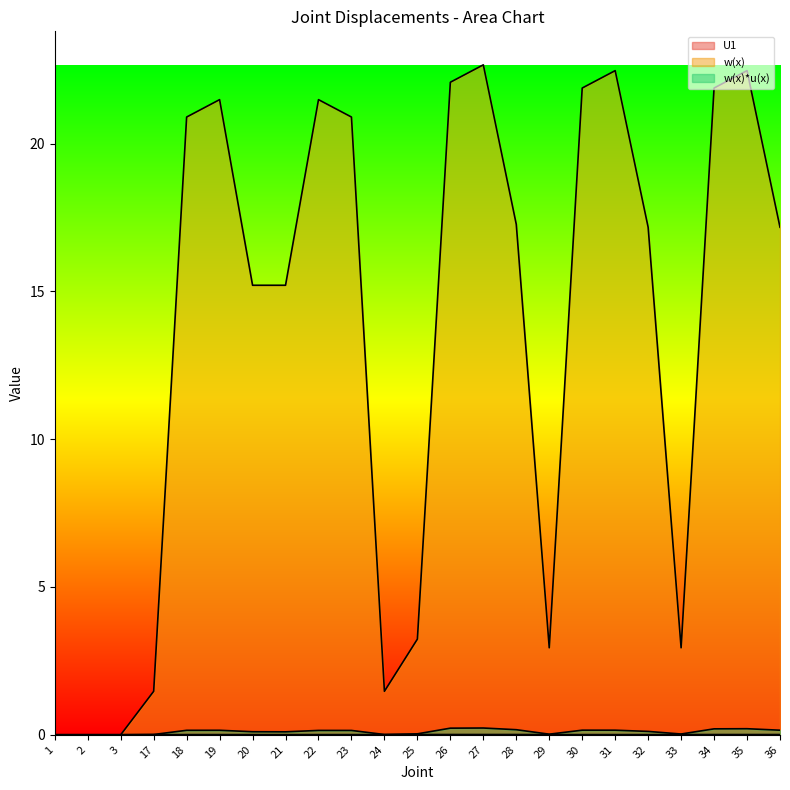

Which category has the highest value across all series?

27